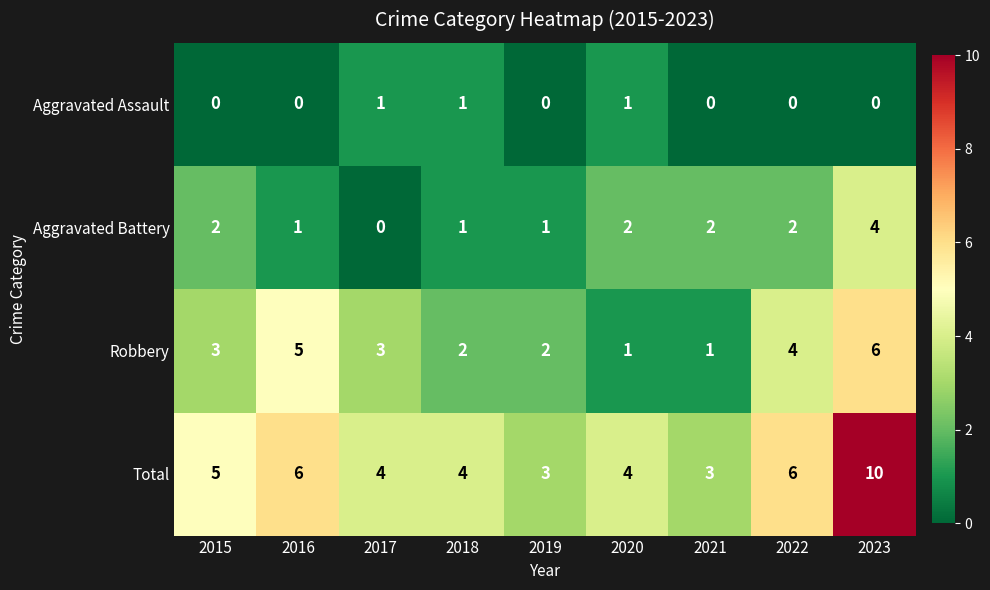

How many data points does each series have?

9